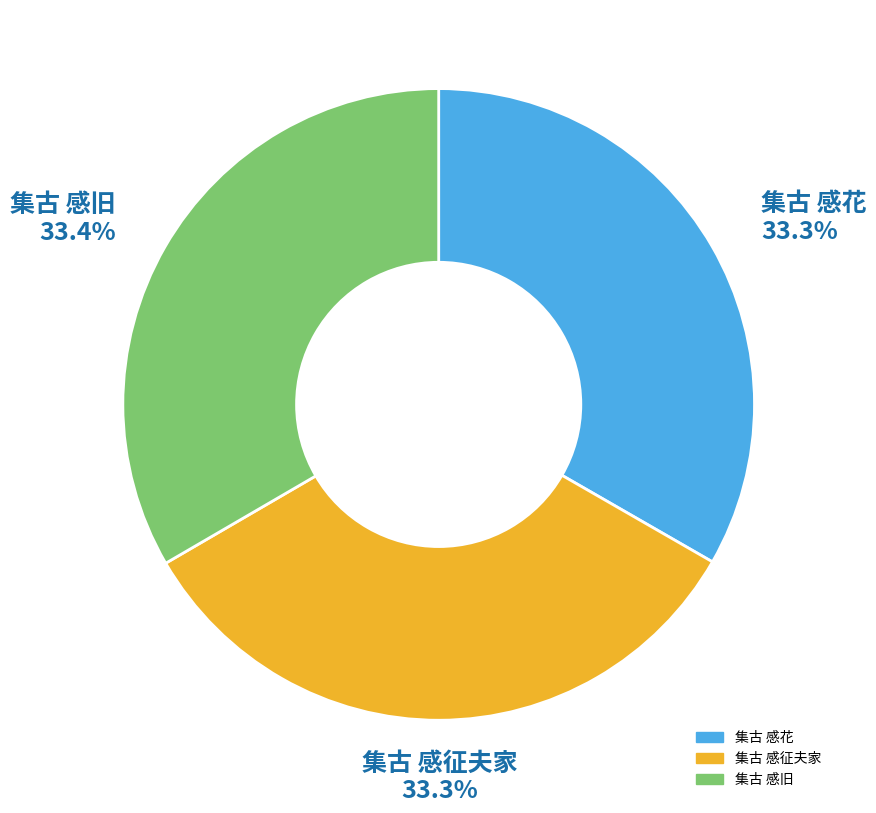

True or false: 集古 感征夫家 accounts for 33% of the total.

True